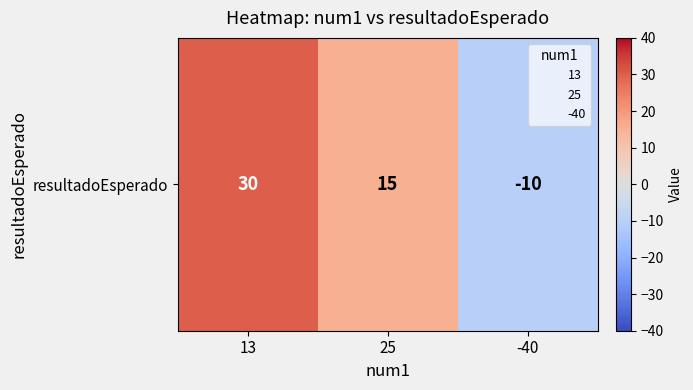

Reading left to right, list all the values displayed in this chart.

13=30	25=15	-40=-10